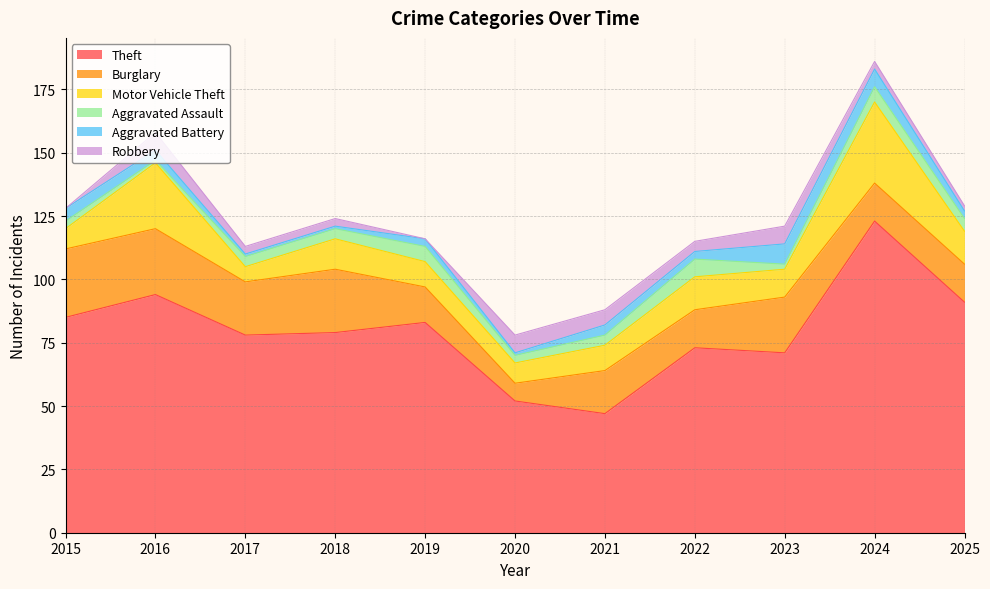

Reading left to right, transcribe all the data shown in this chart.

Theft: 85	94	78	79	83	52	47	73	71	123	91
Burglary: 27	26	21	25	14	7	17	15	22	15	15
Motor Vehicle Theft: 8	26	6	12	10	8	10	13	11	32	13
Aggravated Assault: 3	1	4	4	6	3	4	7	2	6	5
Aggravated Battery: 5	4	1	1	3	1	4	3	8	7	3
Robbery: 0	7	3	3	0	7	6	4	7	3	2